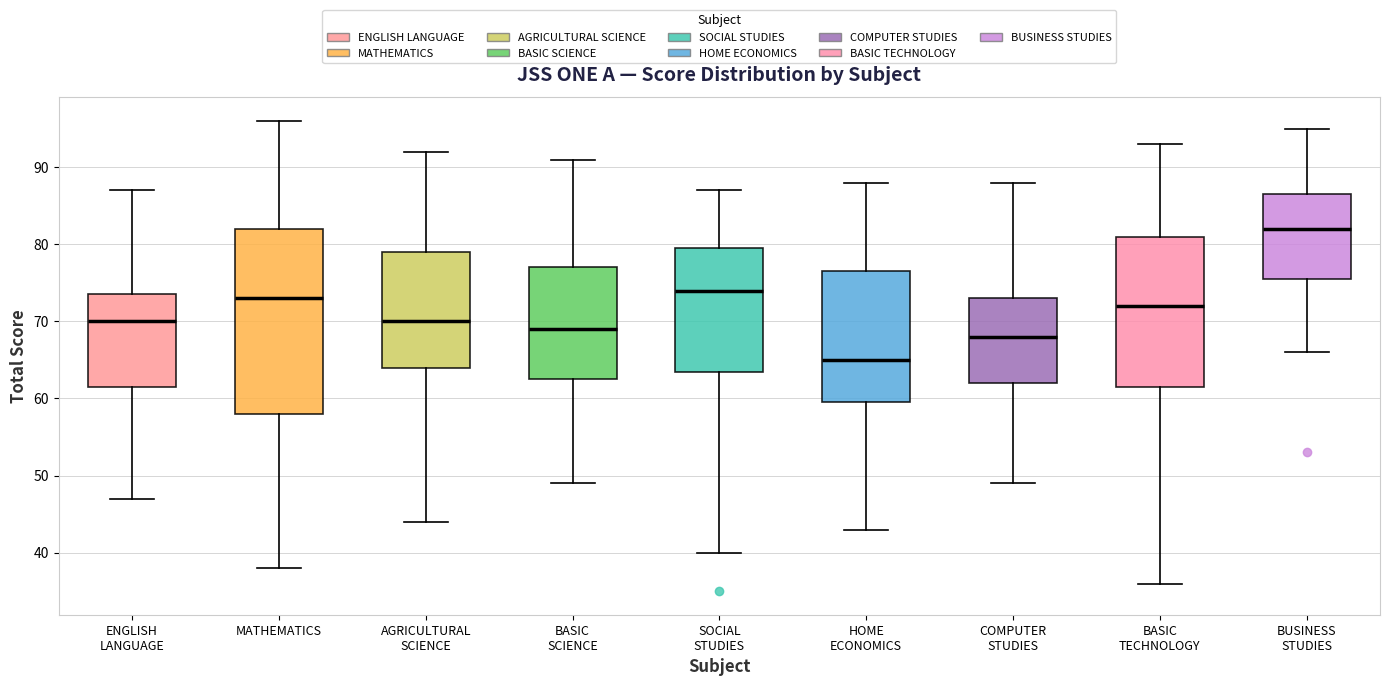

Reading left to right, read every box against the y-axis: the position of its median line, the range the box covers, and the ends of its whiskers. The values are not printed on the chart, so give them approximately, as read against the axis.

ENGLISH LANGUAGE: median 70, box 62 to 74, whiskers 47 to 87
MATHEMATICS: median 73, box 58 to 82, whiskers 38 to 96
AGRICULTURAL SCIENCE: median 70, box 64 to 79, whiskers 44 to 92
BASIC SCIENCE: median 69, box 63 to 77, whiskers 49 to 91
SOCIAL STUDIES: median 74, box 64 to 80, whiskers 40 to 87
HOME ECONOMICS: median 65, box 60 to 77, whiskers 43 to 88
COMPUTER STUDIES: median 68, box 62 to 73, whiskers 49 to 88
BASIC TECHNOLOGY: median 72, box 62 to 81, whiskers 36 to 93
BUSINESS STUDIES: median 82, box 76 to 87, whiskers 66 to 95